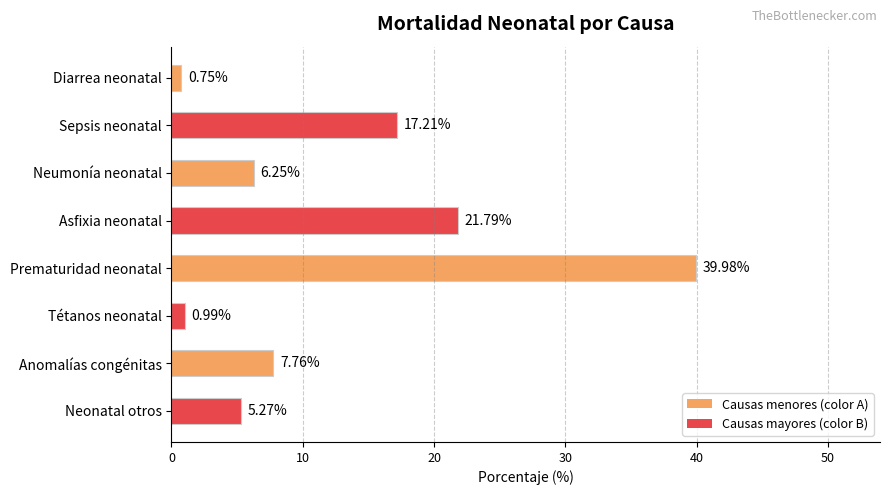

What is the label of the 1st bar from the bottom?

Neonatal otros